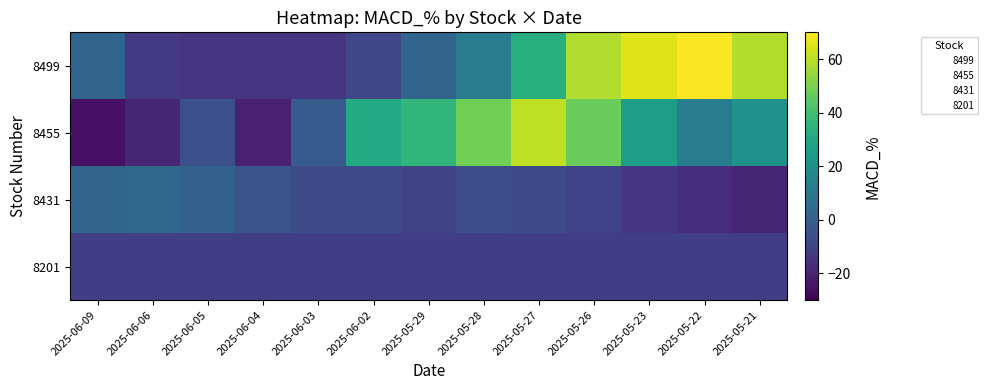

The value of 8431 at 2025-05-28 is -6.3. True or false?

True